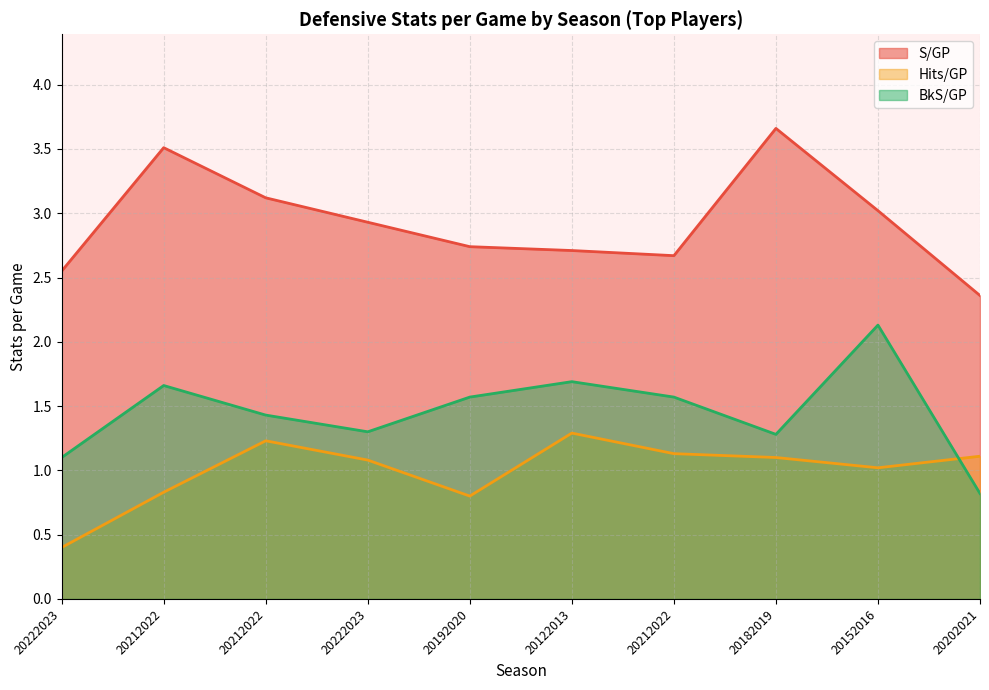

The value of Hits/GP at 20122013 is 1.9. True or false?

False